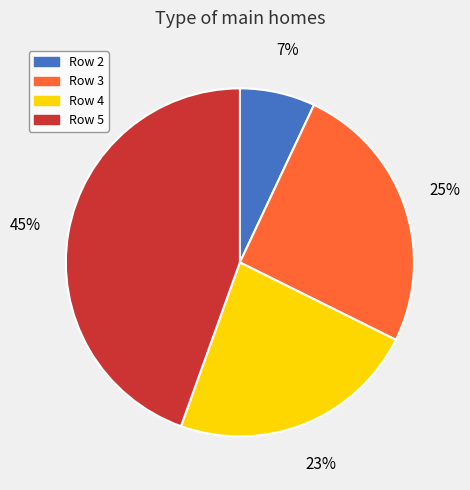

Rank the categories by value from highest to lowest.

Row 5, Row 3, Row 4, Row 2